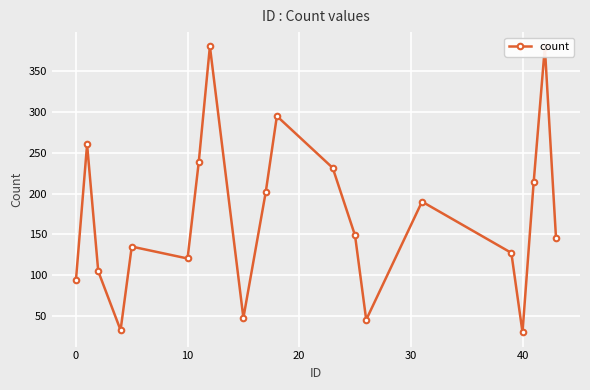

How many interior local peaks (higher than both neighbors) does the data have?

6